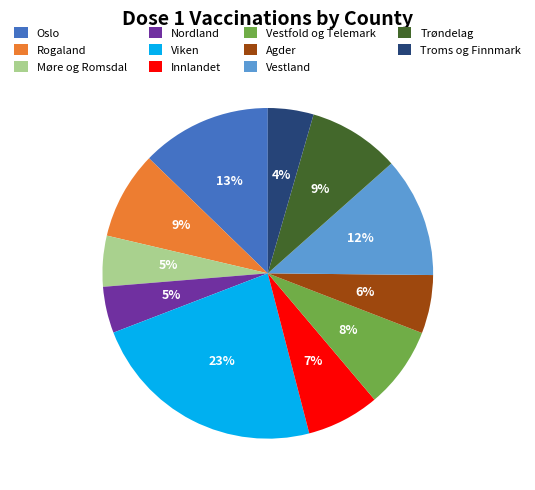

Is Innlandet the majority of the pie?

No